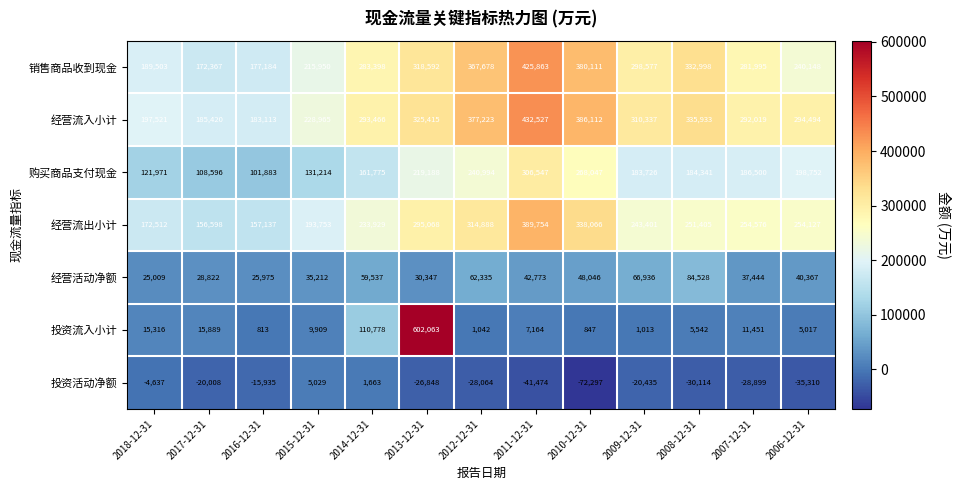

List the labels in order of 销售商品收到现金 value, largest first.

2011-12-31, 2010-12-31, 2012-12-31, 2008-12-31, 2013-12-31, 2009-12-31, 2014-12-31, 2007-12-31, 2006-12-31, 2015-12-31, 2018-12-31, 2016-12-31, 2017-12-31